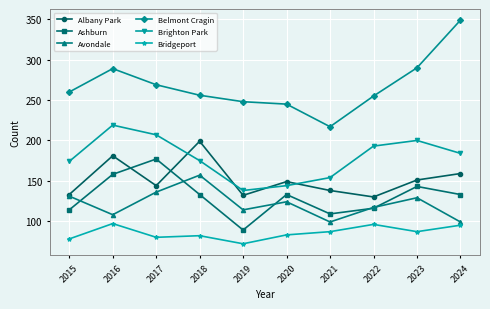

How many data points in Belmont Cragin are less than 260?

5